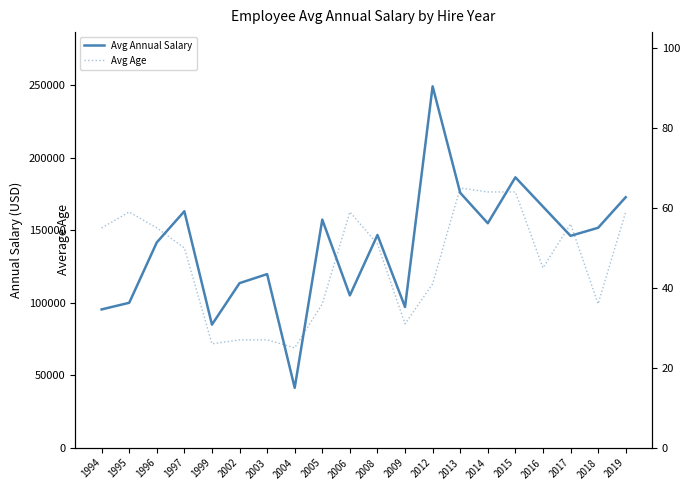

What is the spread (max minus min) of values at 1997?

163049